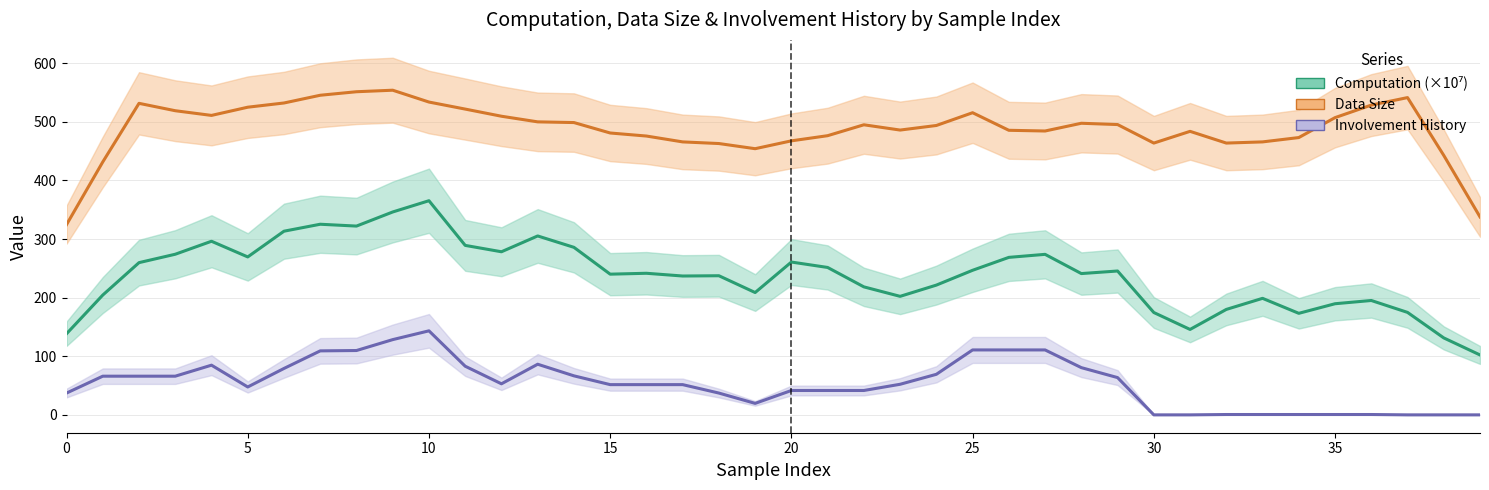

The Involvement History series shows 53.0 at 12. True or false?

True